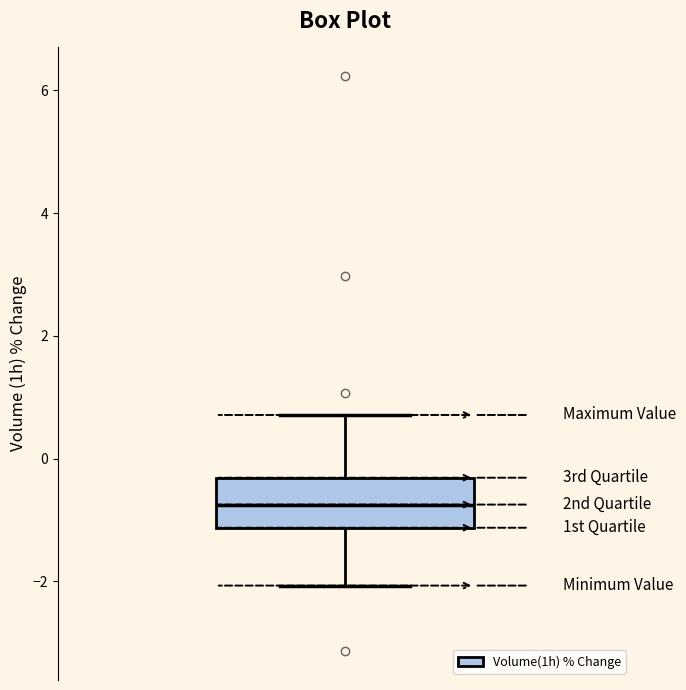

Transcribe this box plot: give where the median line is, the range the box spans, and where the two whiskers end, as read against the y-axis. The values are not printed on the chart, so give them approximately, as read against the axis.

median -0.8, box -1.2 to -0.4, whiskers -2.0 to 0.8